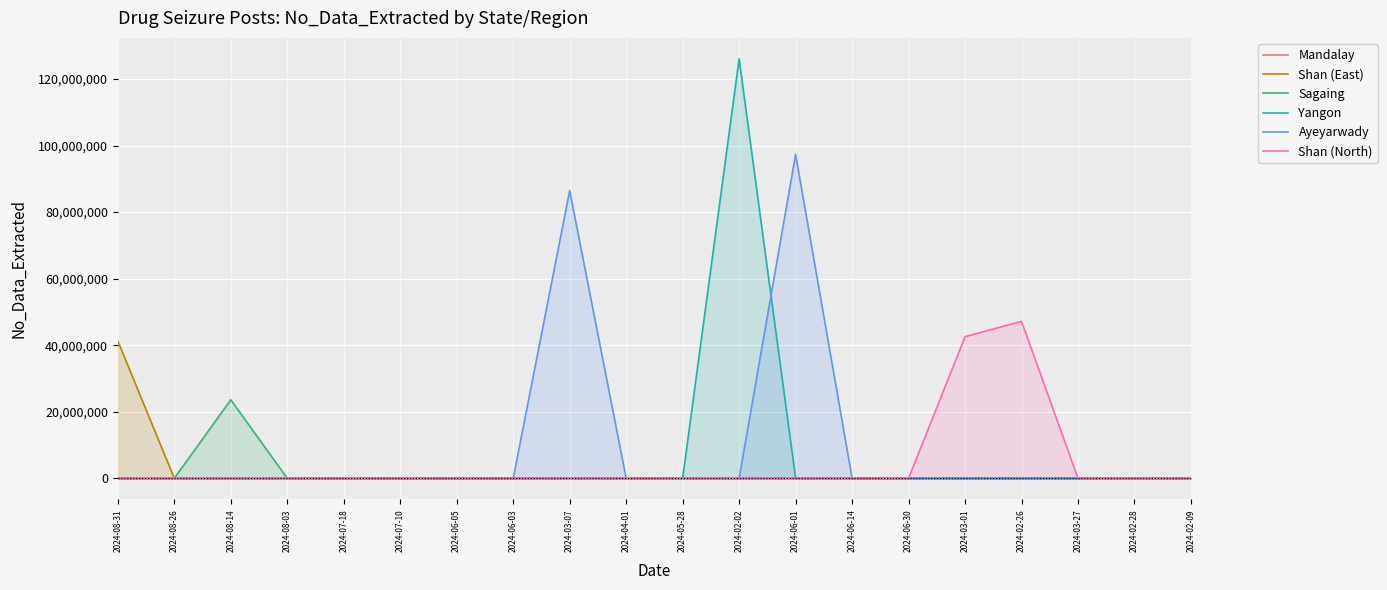

What are all the series names shown in the legend?

Mandalay, Shan (East), Sagaing, Yangon, Ayeyarwady, Shan (North)